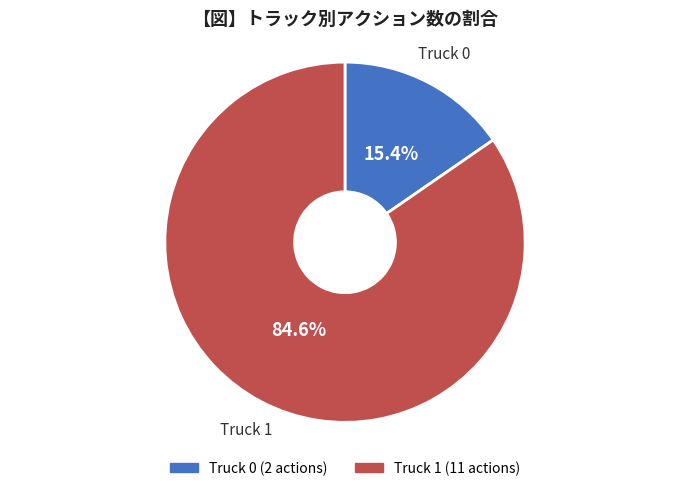

How many segments does this pie chart have?

2